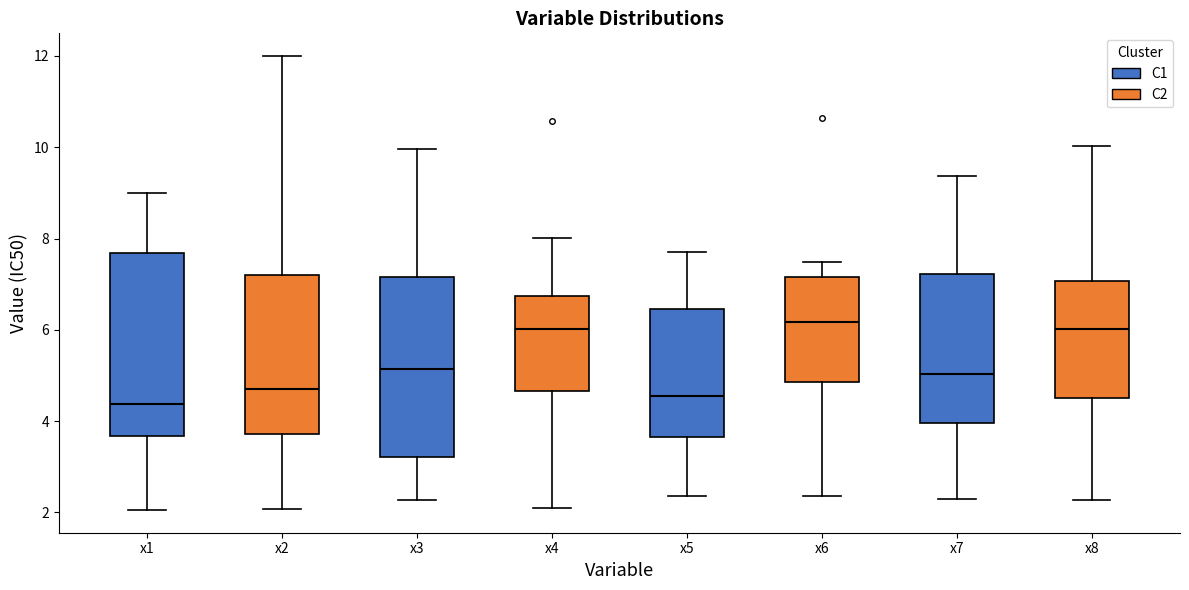

Reading left to right, read every box against the y-axis: the position of its median line, the range the box covers, and the ends of its whiskers. The values are not printed on the chart, so give them approximately, as read against the axis.

x1: median 4.4, box 3.6 to 7.6, whiskers 2.0 to 9.0
x2: median 4.6, box 3.8 to 7.2, whiskers 2.0 to 12.0
x3: median 5.2, box 3.2 to 7.2, whiskers 2.2 to 10.0
x4: median 6.0, box 4.6 to 6.8, whiskers 2.2 to 8.0
x5: median 4.6, box 3.6 to 6.4, whiskers 2.4 to 7.8
x6: median 6.2, box 4.8 to 7.2, whiskers 2.4 to 7.4
x7: median 5.0, box 4.0 to 7.2, whiskers 2.2 to 9.4
x8: median 6.0, box 4.4 to 7.0, whiskers 2.2 to 10.0